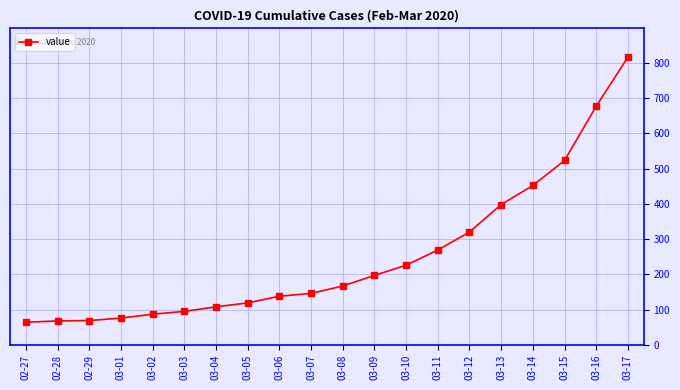

Where is the data nearest to the value 440?

03-14